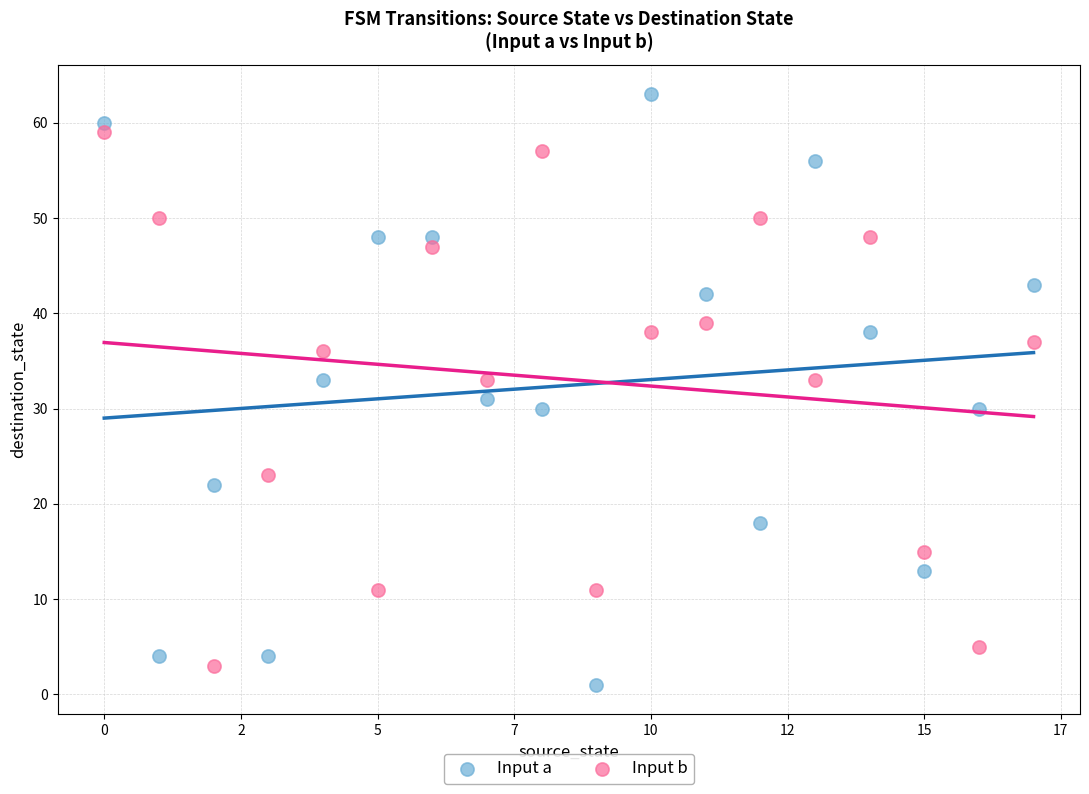

Which series has the widest spread of Y values?

Input a